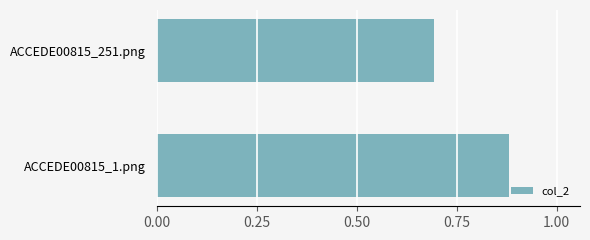

How many values are between 0 and 1?

2